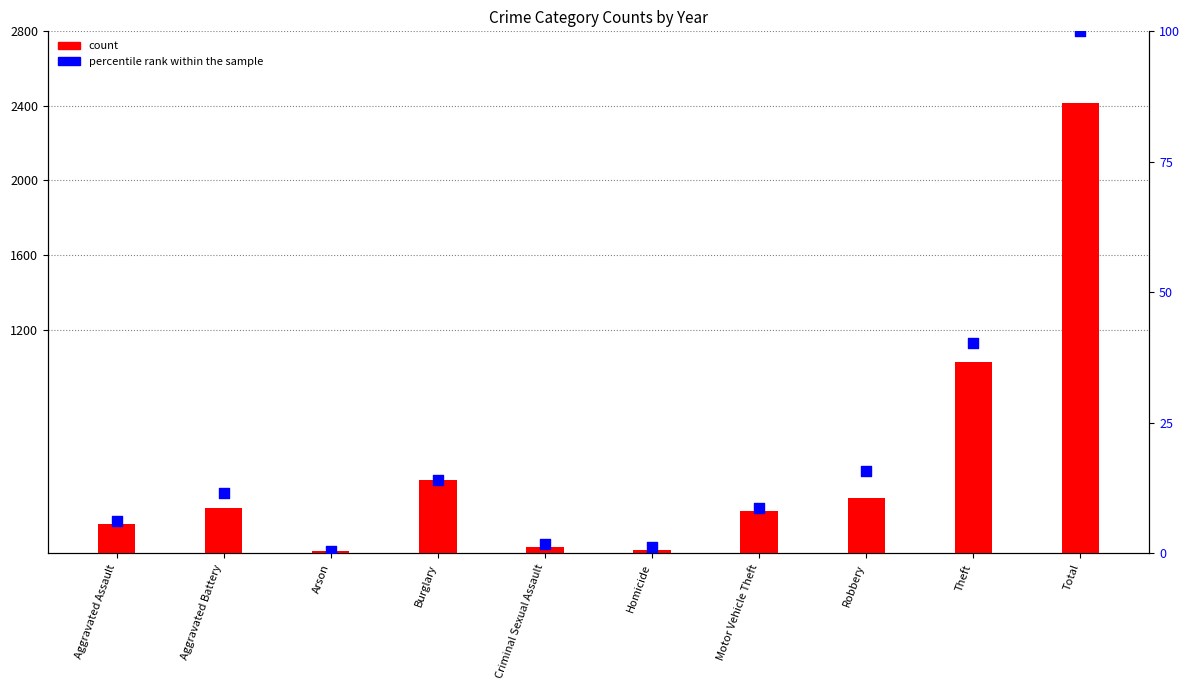

Is the value of count at Total greater than the value of percentile rank within the sample at Burglary?

Yes